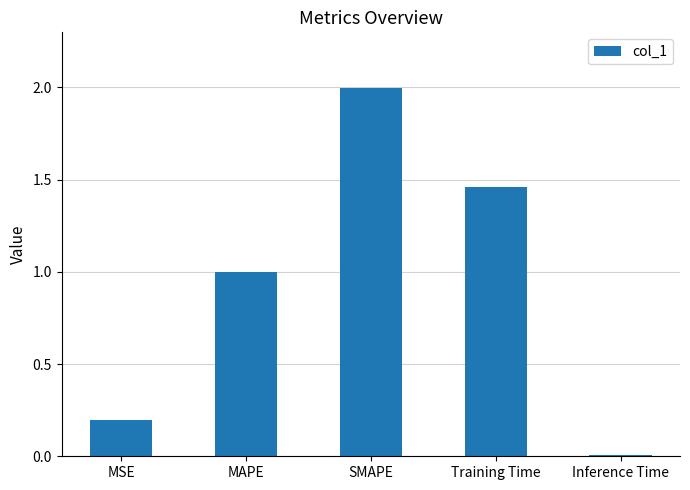

Between Training Time and MSE, which is larger?

Training Time